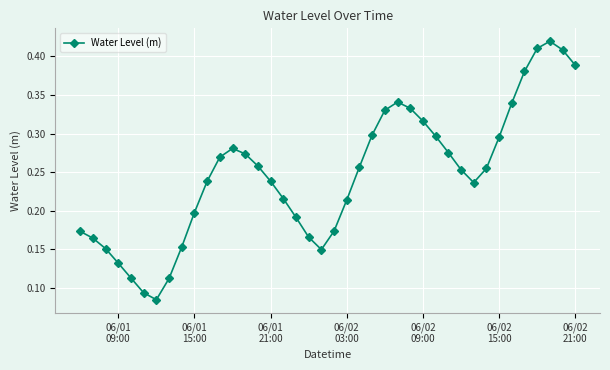

How many interior local valleys (lower than both neighbors) does the data have?

3